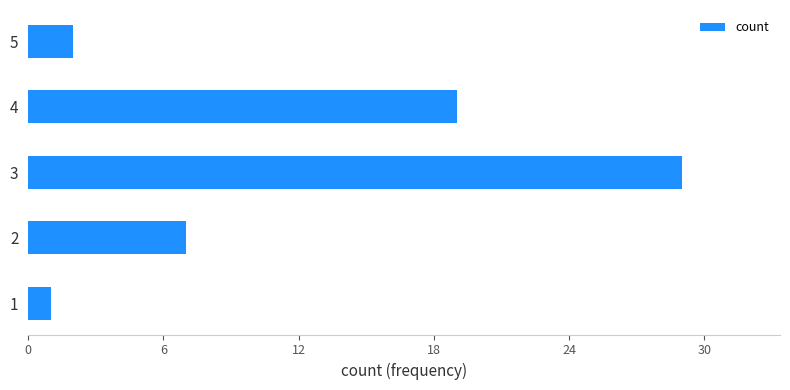

Count the number of data series in this chart.

1